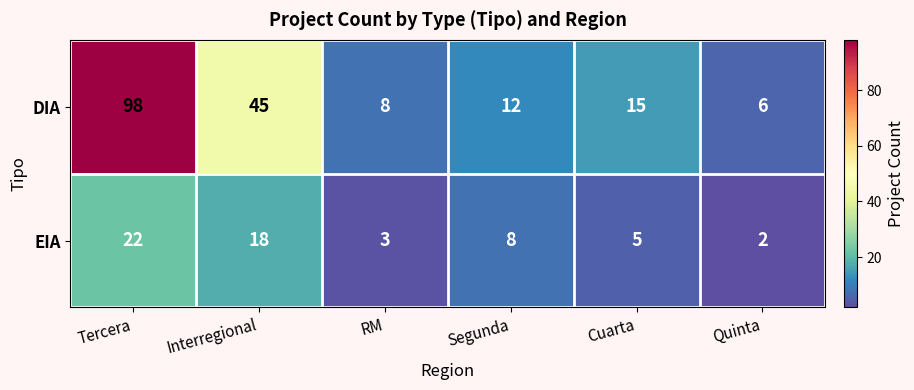

How many categories are shown in the chart?

6